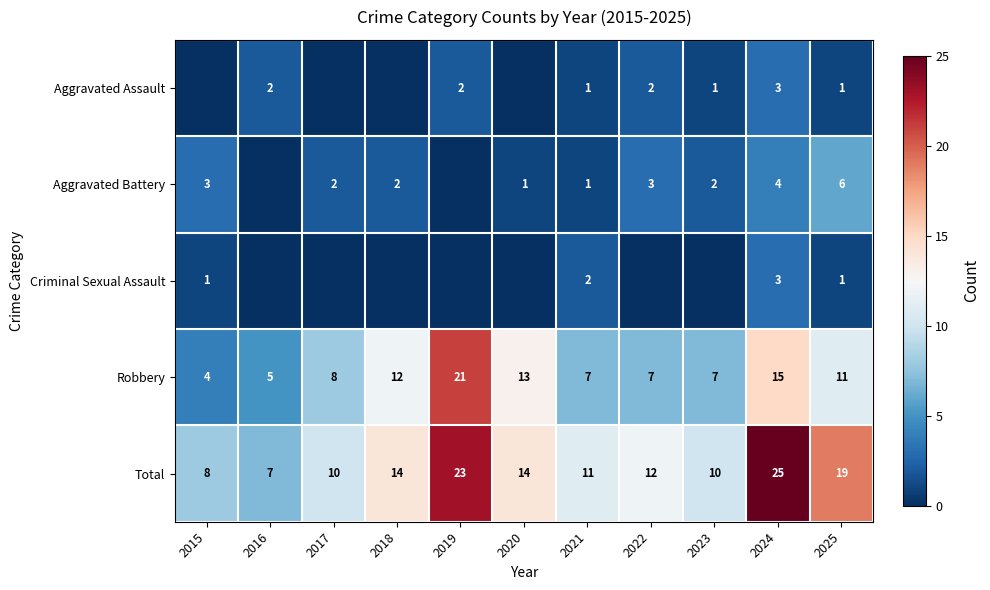

At which category is the sum across all series the highest?

2024